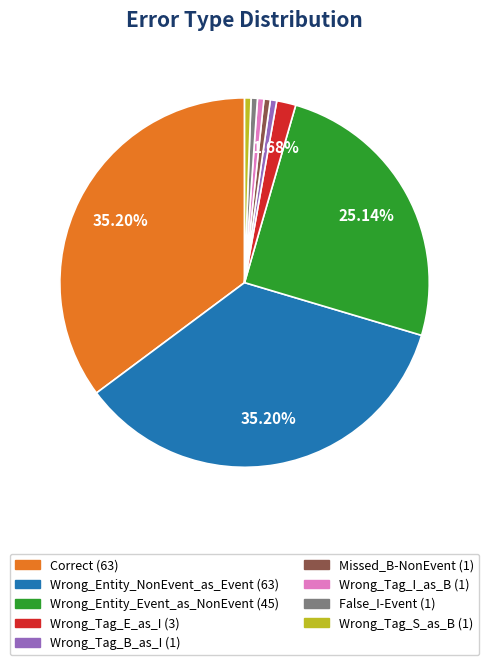

To the nearest percent, what portion does Wrong_Tag_I_as_B represent?

1%